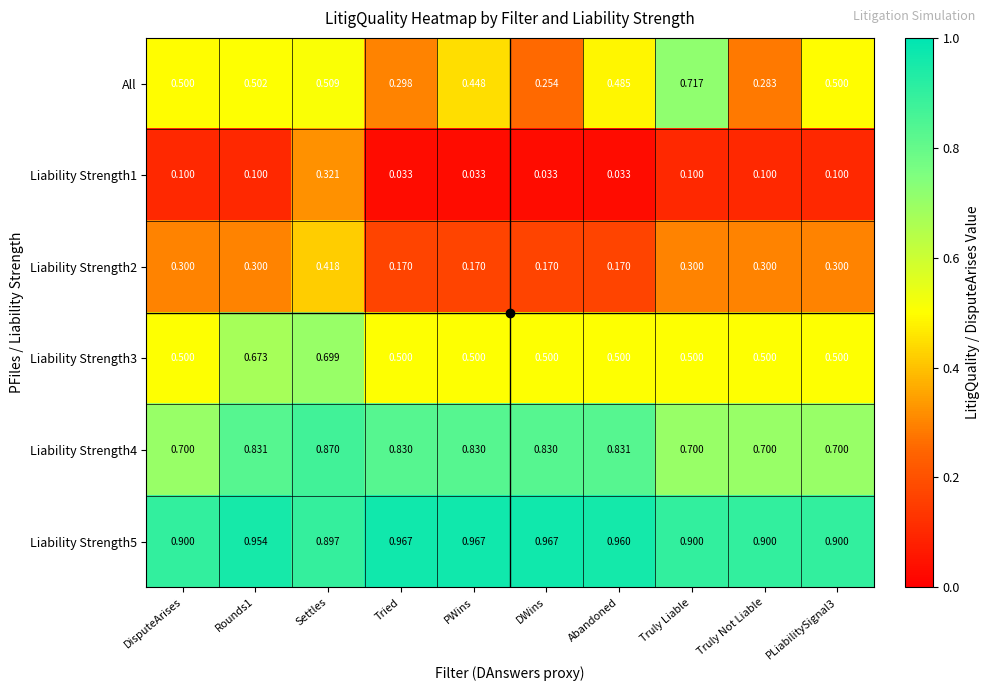

At which category is the sum across all series the highest?

Settles